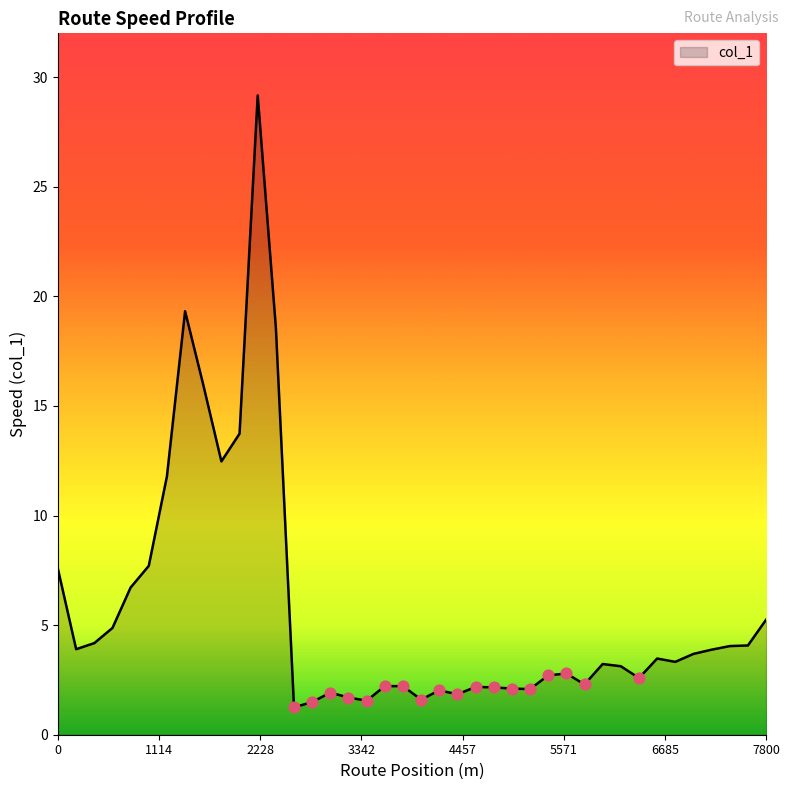

What is the difference between the maximum and minimum values?

27.9